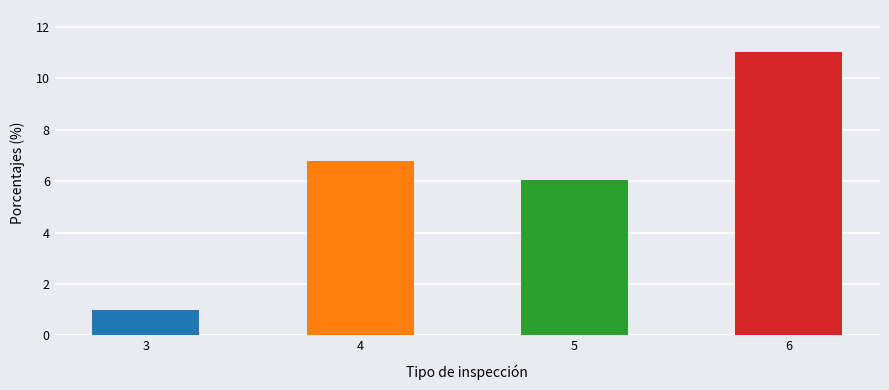

What is the greatest value displayed?

11.0